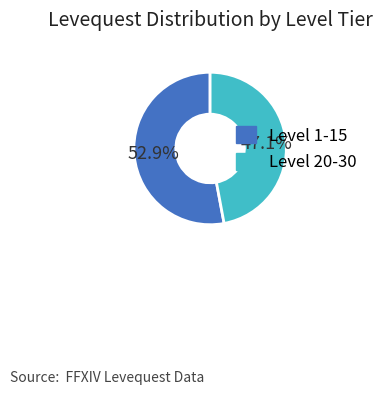

Is there any slice that represents more than half of the pie?

Yes